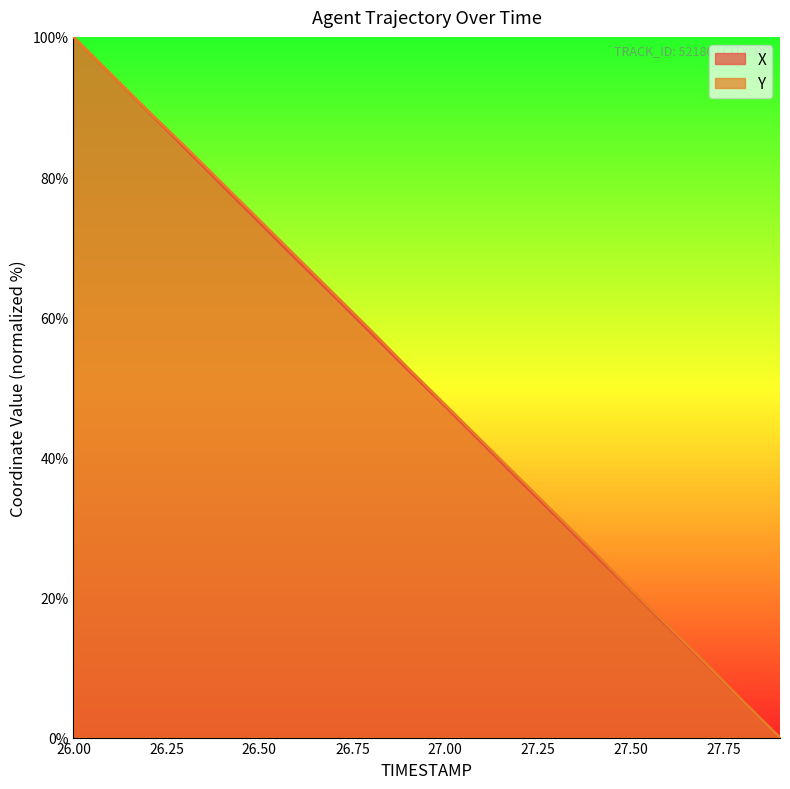

What are all the series names shown in the legend?

X, Y